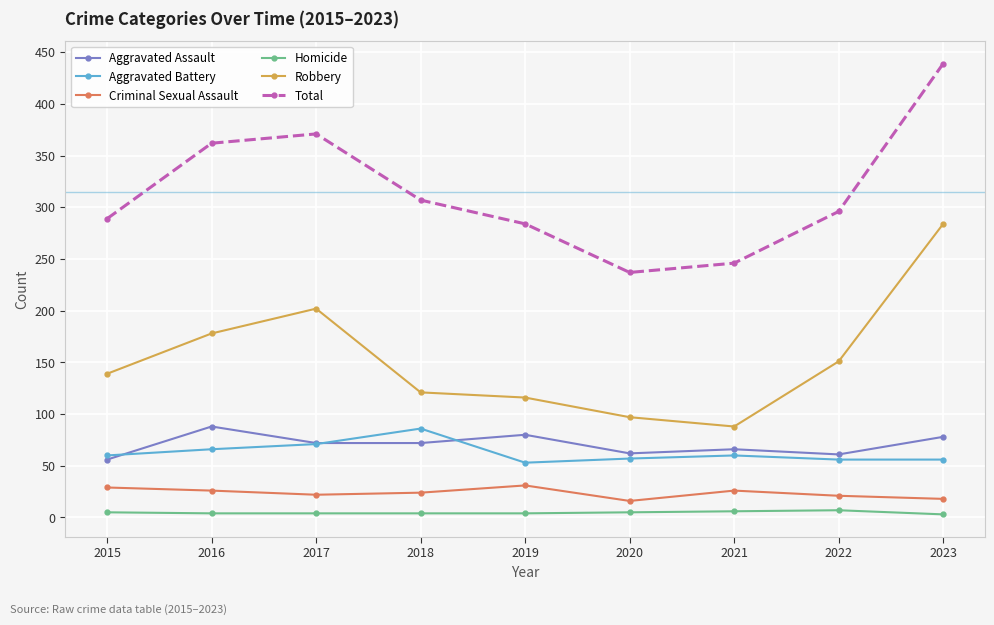

What are all the series names shown in the legend?

Aggravated Assault, Aggravated Battery, Criminal Sexual Assault, Homicide, Robbery, Total